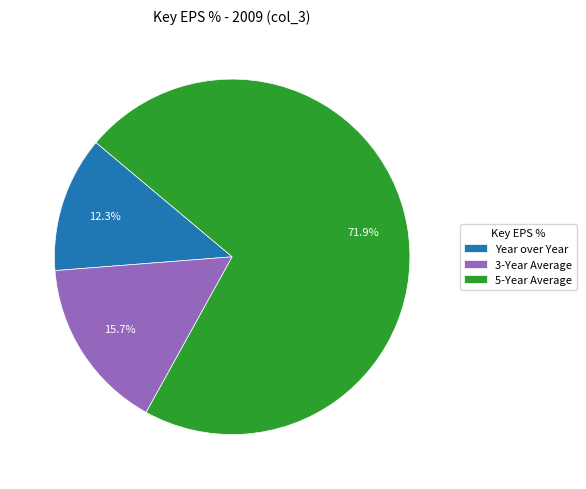

Rank the categories by value from highest to lowest.

5-Year Average, 3-Year Average, Year over Year